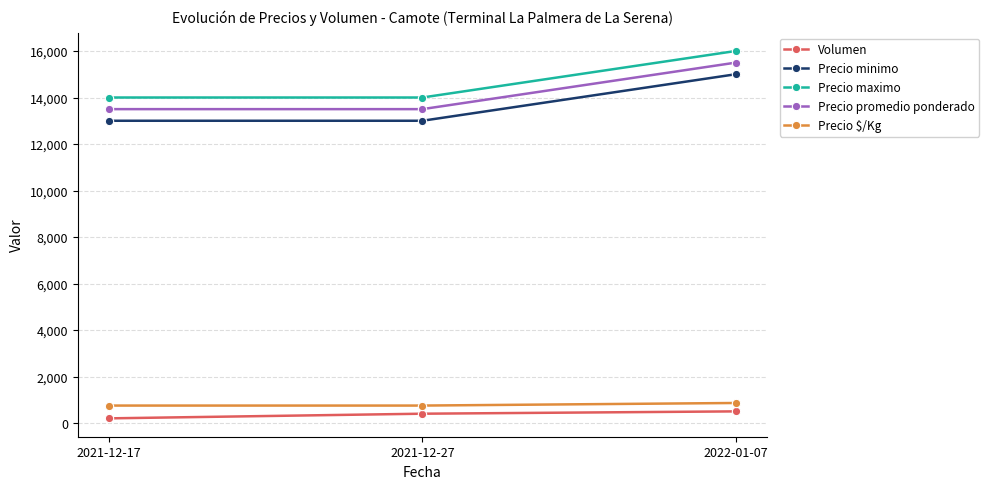

What is the difference between the highest and lowest values at 2021-12-27?

13600